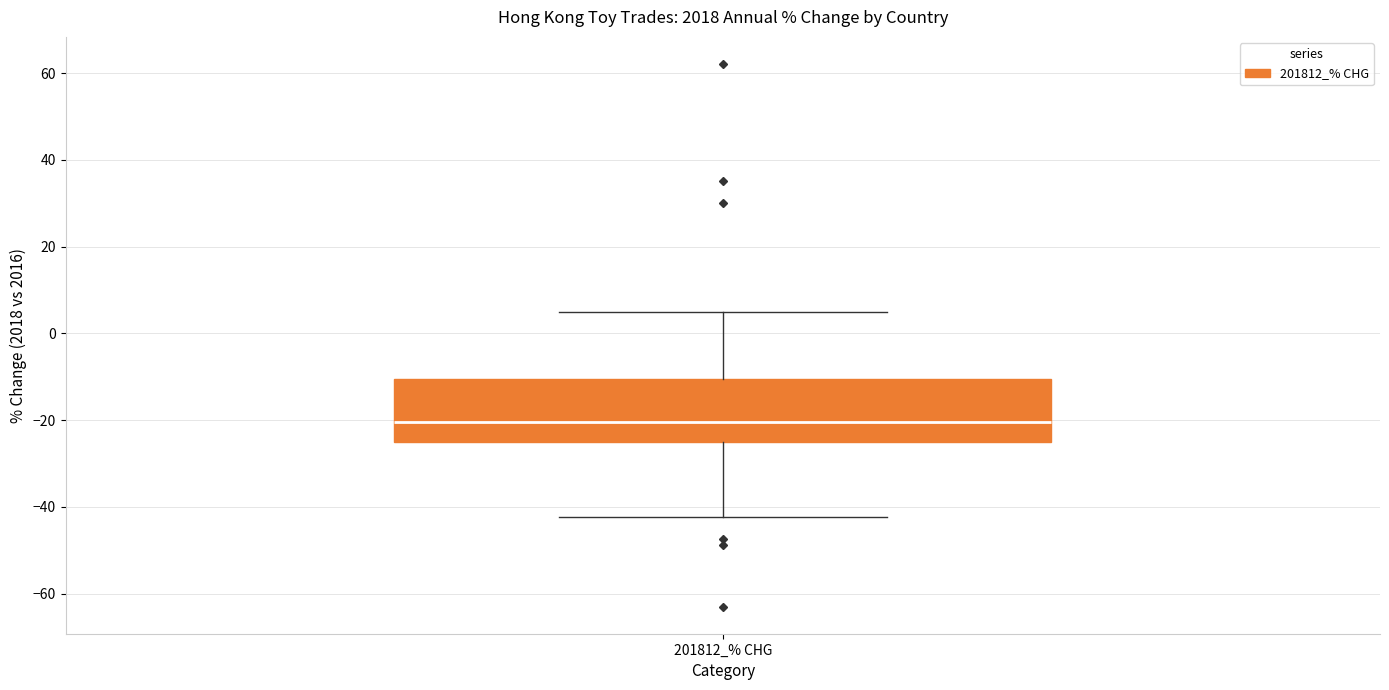

Read this box plot against the y-axis: the position of the median line, the range covered by the box, and the ends of both whiskers. The values are not printed on the chart, so give them approximately, as read against the axis.

median -20, box -26 to -10, whiskers -42 to 4